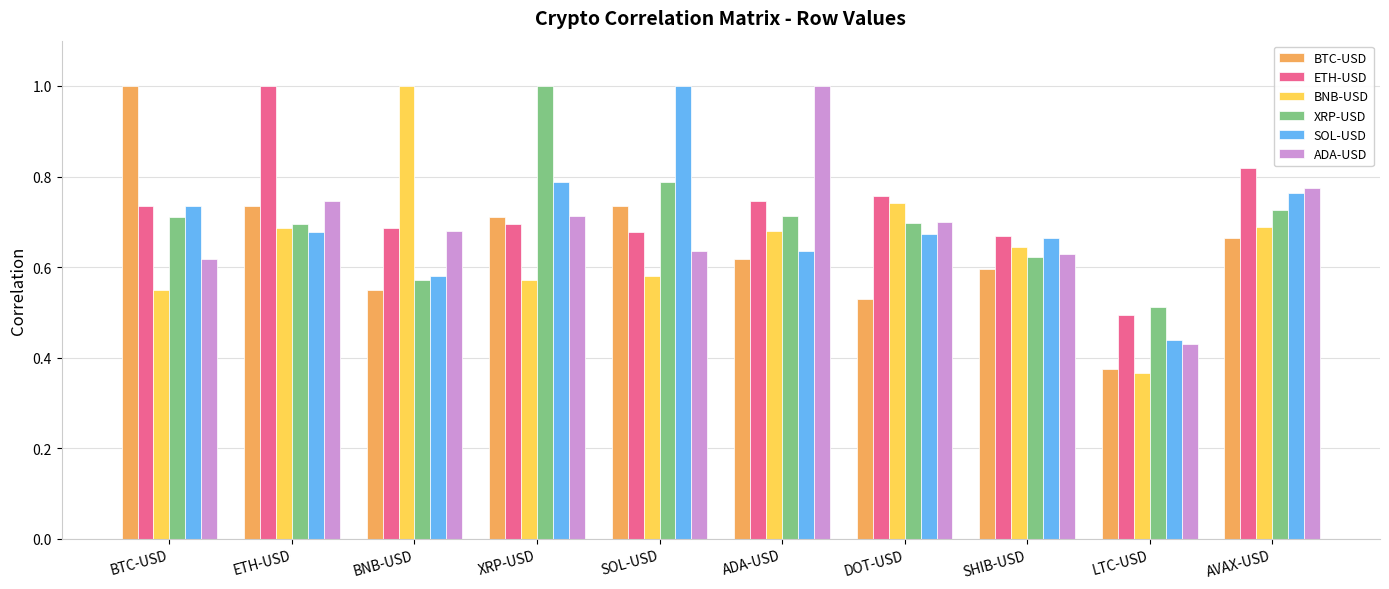

What are all the series names shown in the legend?

BTC-USD, ETH-USD, BNB-USD, XRP-USD, SOL-USD, ADA-USD